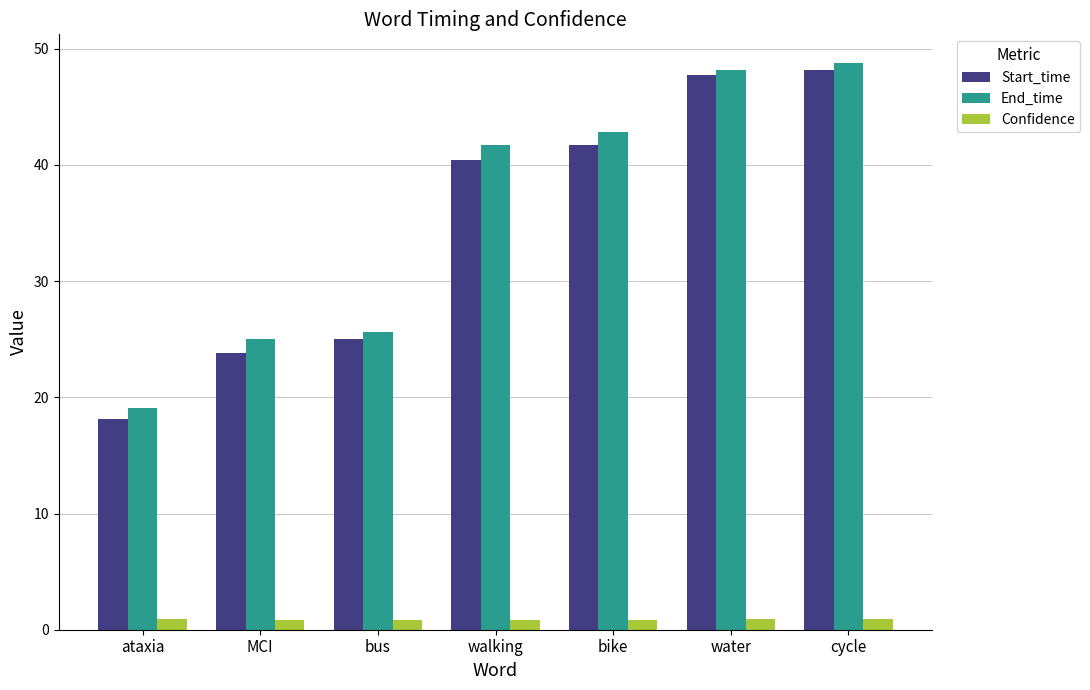

At how many categories does at least one series exceed 34?

4